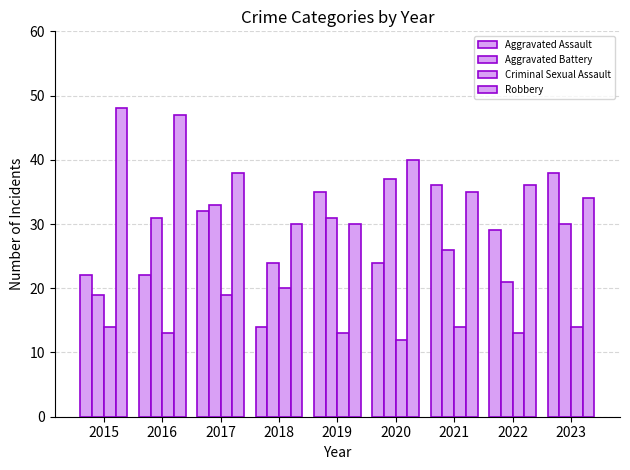

Which has a higher value, 2017 or 2015?

2017